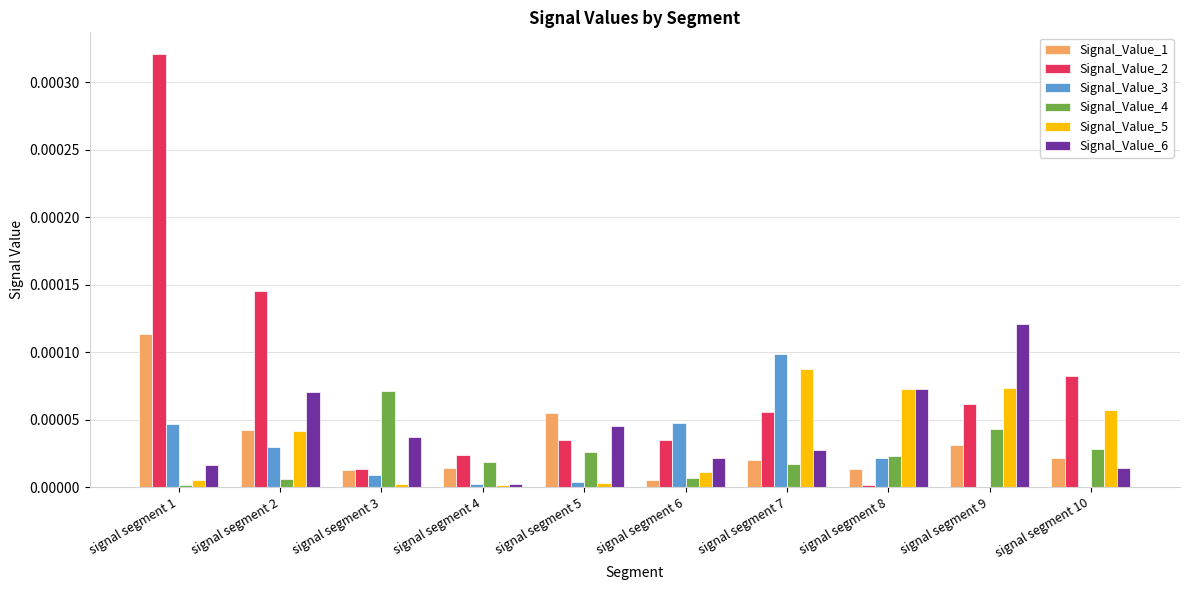

Is it true that Signal_Value_5 equals 0.0 at signal segment 7?

True